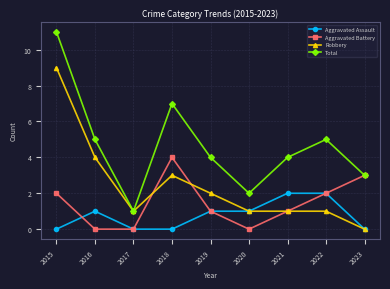

What is the maximum value for Robbery?

9